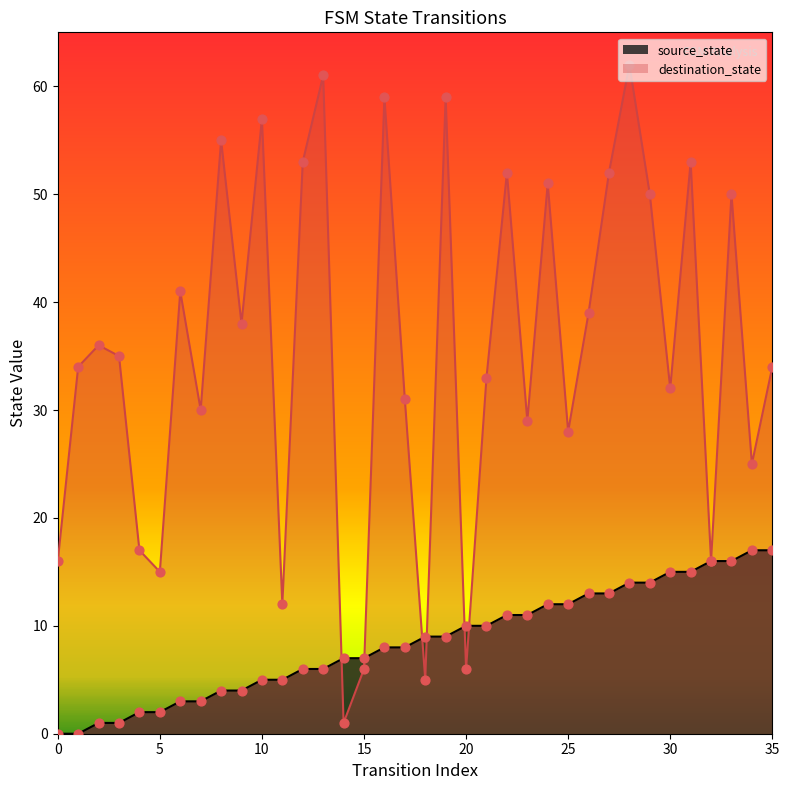

Which series contains the lowest Y value?

source_state